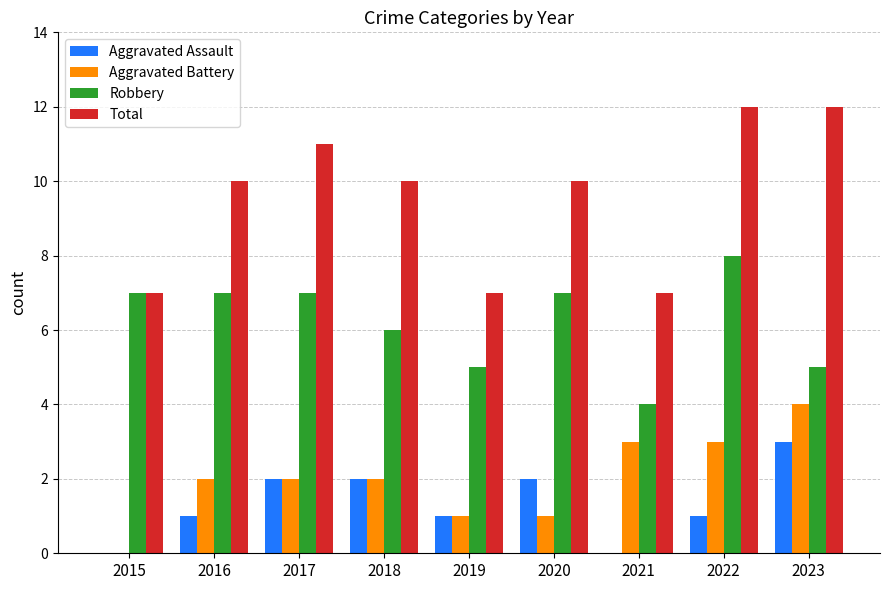

What is the total value across all series at 2021?

14